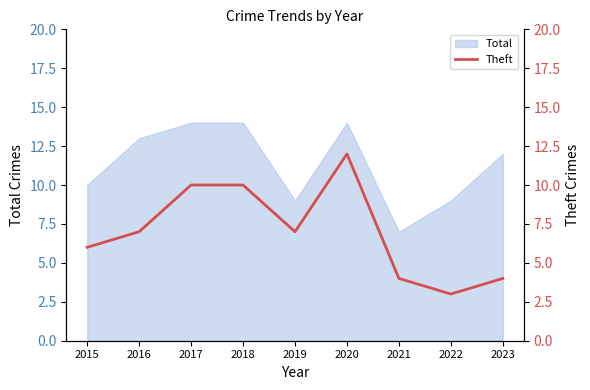

What is the smallest value displayed?

3